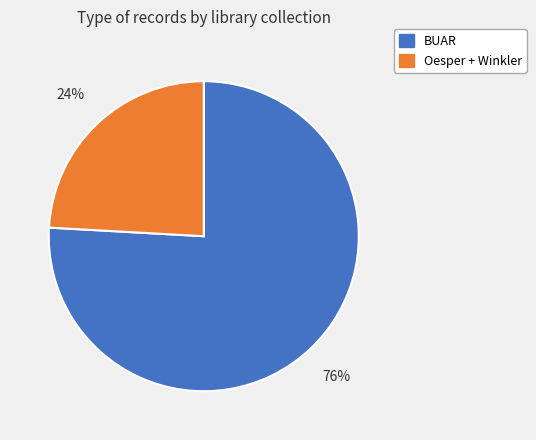

Is the sum of BUAR and Oesper + Winkler greater than half?

Yes